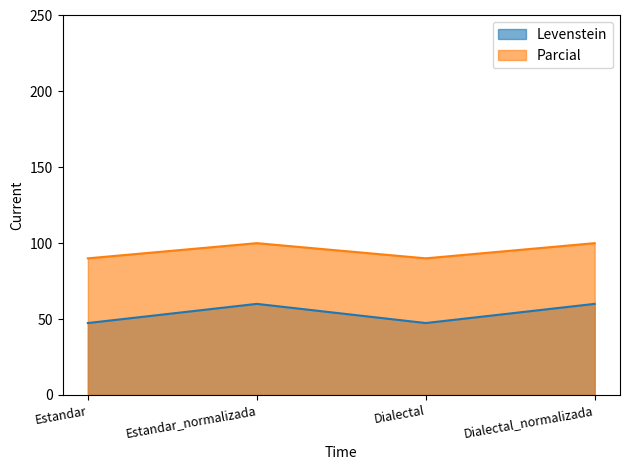

The Levenstein series shows 20.0 at Estandar_normalizada. True or false?

False